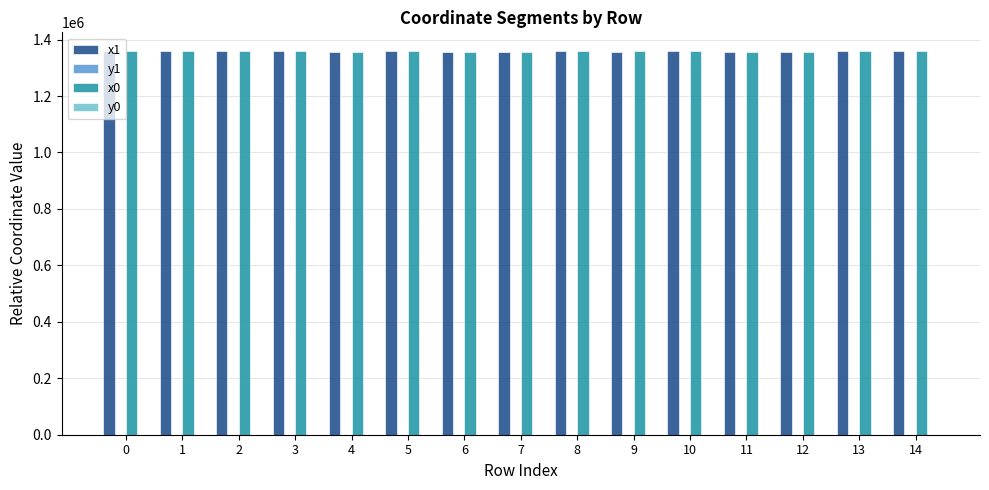

Is it true that x0 equals 1357781.0 at 2?

True